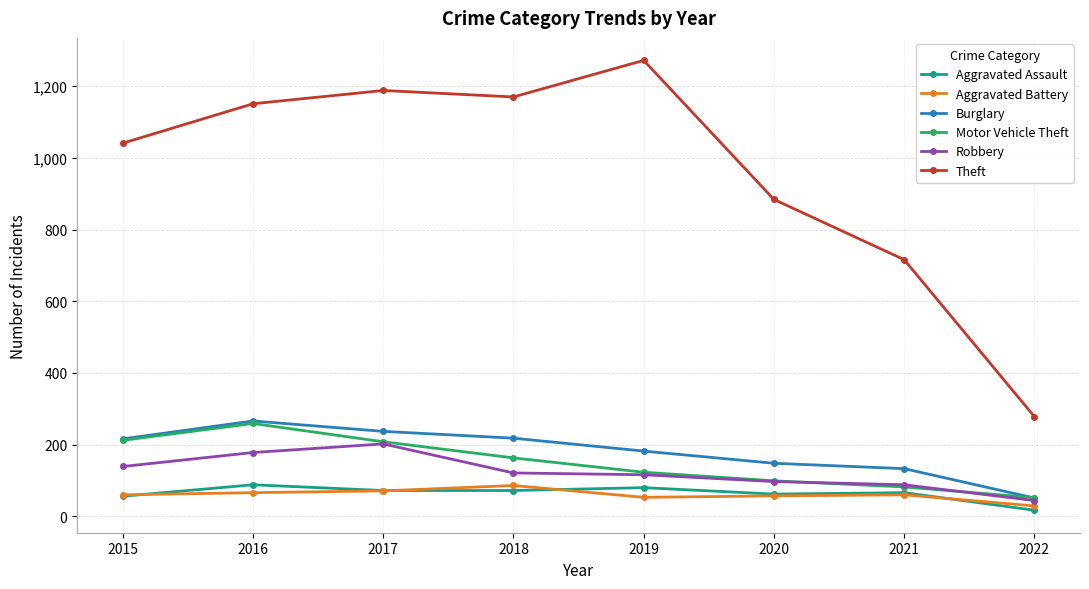

At which category does the chart reach its minimum across all series?

2022